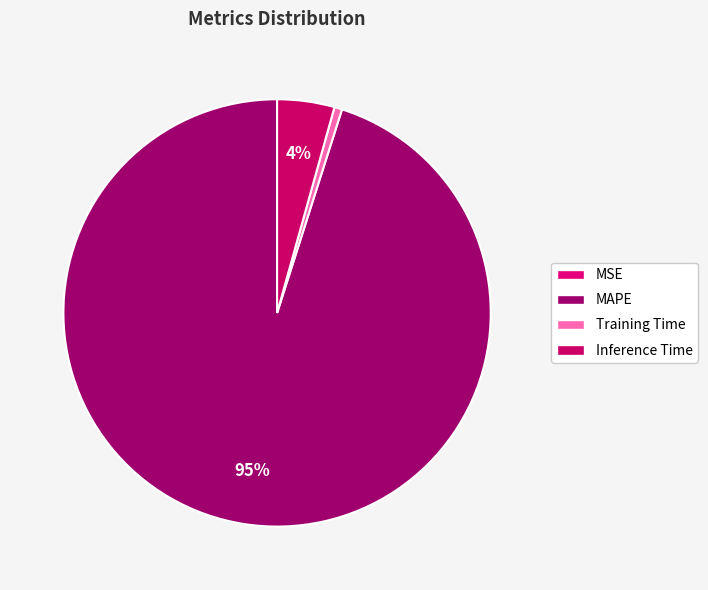

The MSE slice represents 0% of the pie. True or false?

True